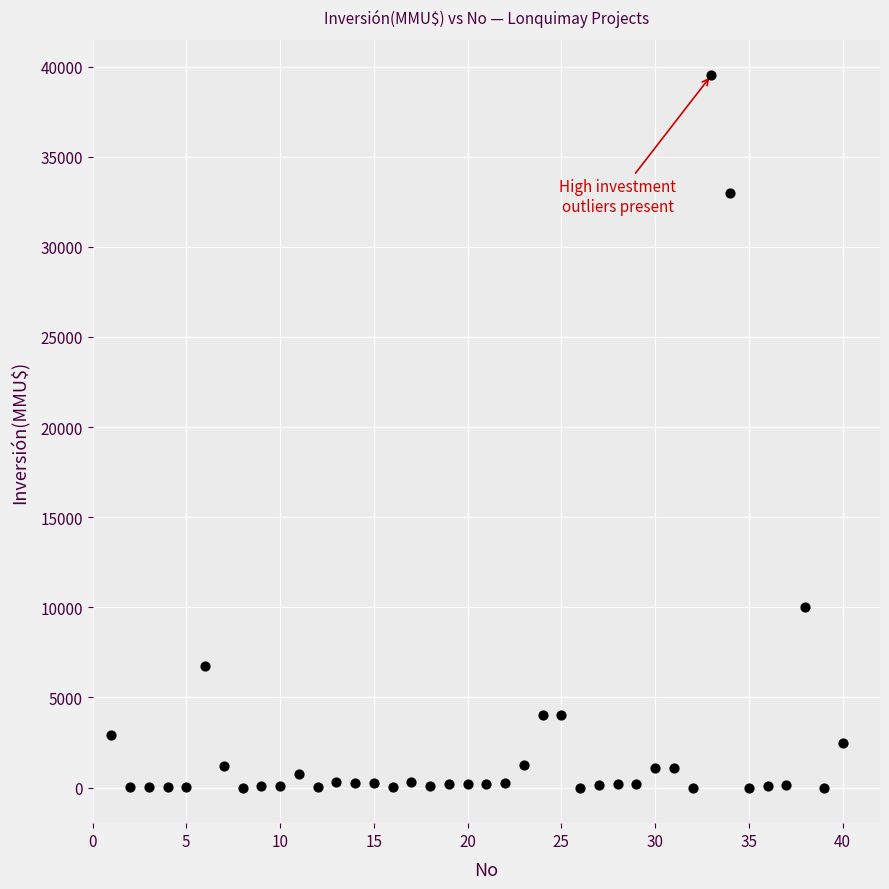

What Y value in the scatter plot is closest to 19755?

10000